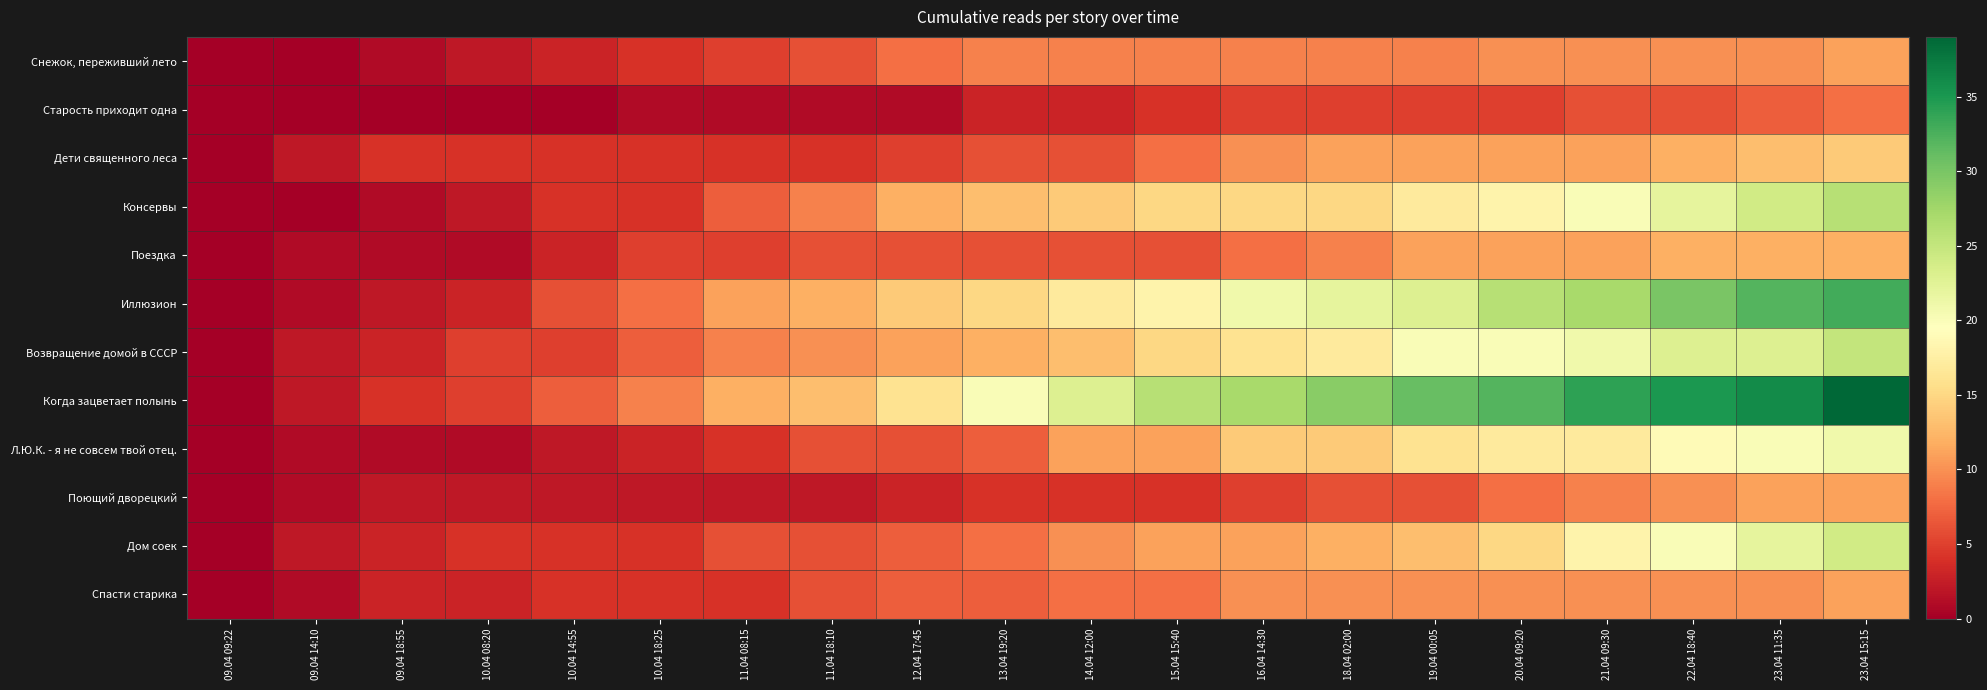

Between 09.04 18:55 and 20.04 09:20, which series saw the biggest shift?

Когда зацветает полынь